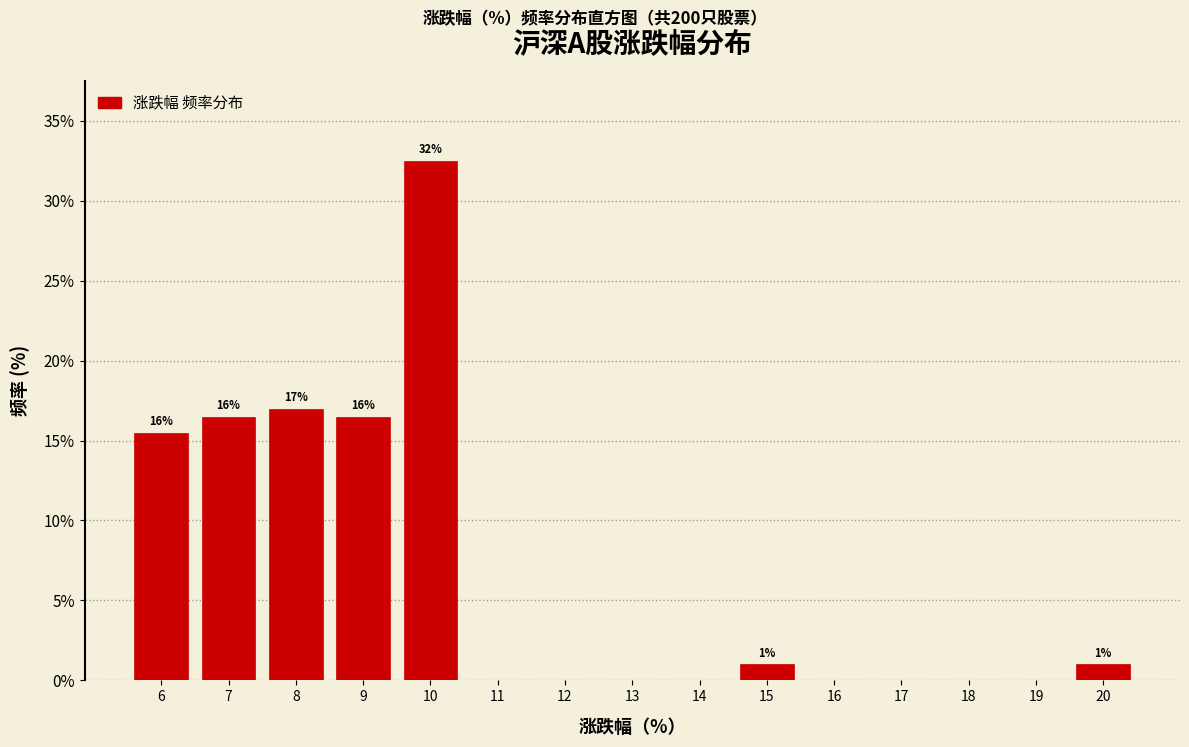

Over which range of the x-axis is the bar tallest?

9.5 to 10.5